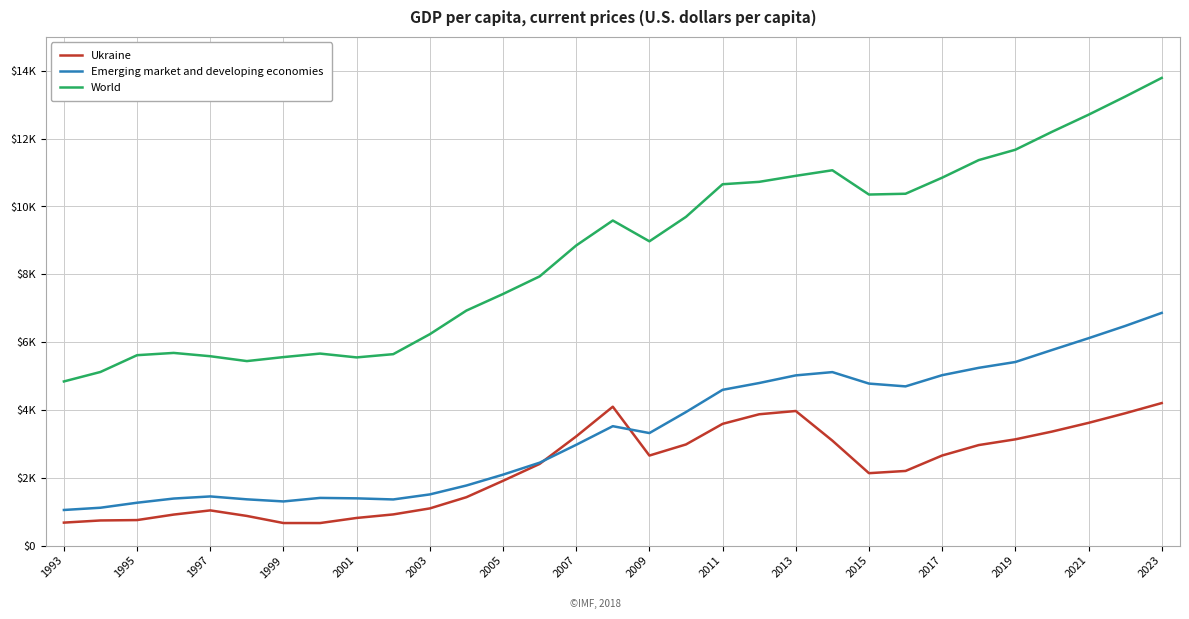

In Emerging market and developing economies, how many points are higher than both neighbors (excluding endpoints)?

4